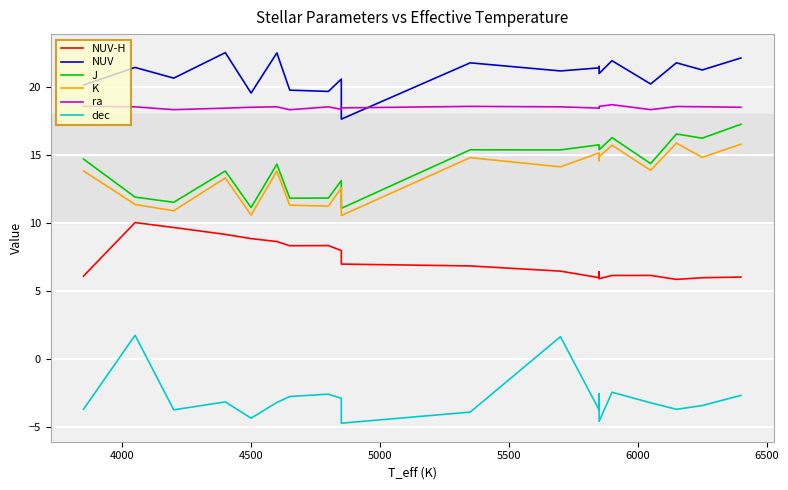

True or false: J and NUV-H intersect in this chart.

False